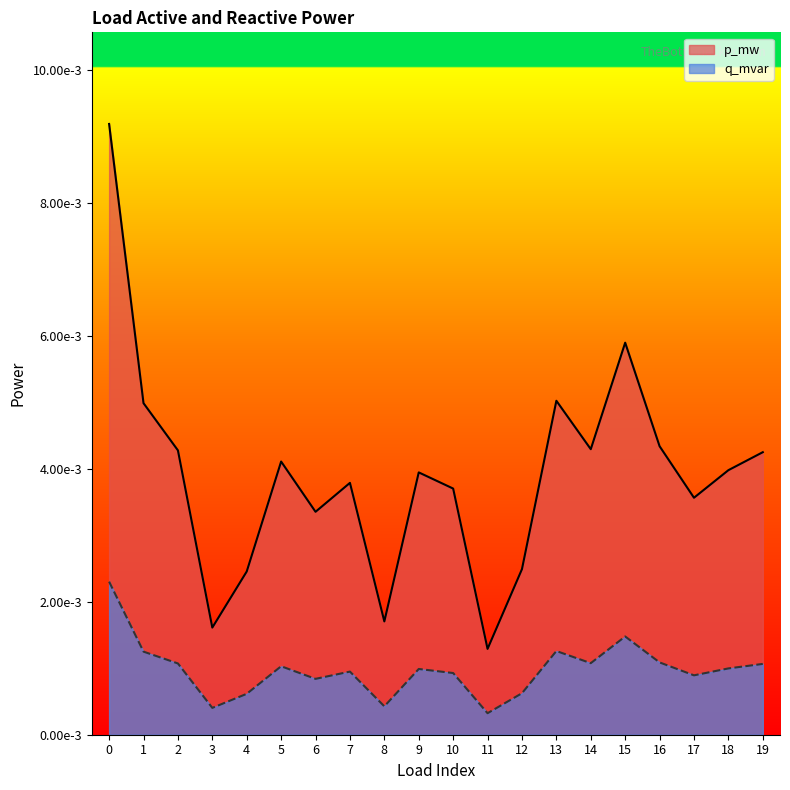

True or false: q_mvar has a value of 0.0 at 7.

False